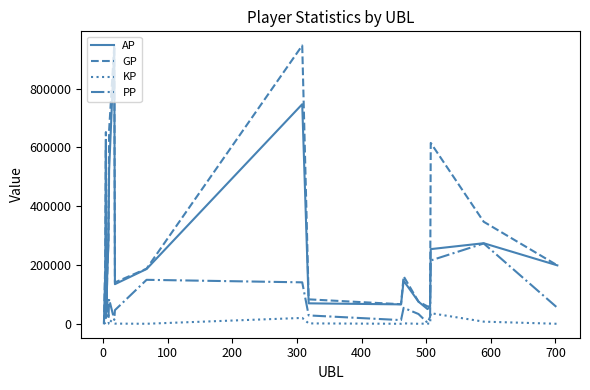

How many lines are shown in the chart?

4